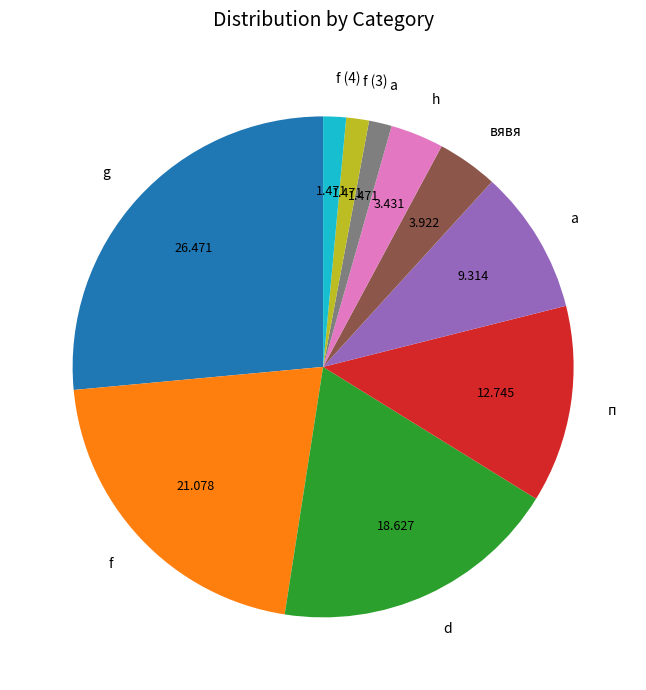

Combined, do f and d account for over 50%?

No